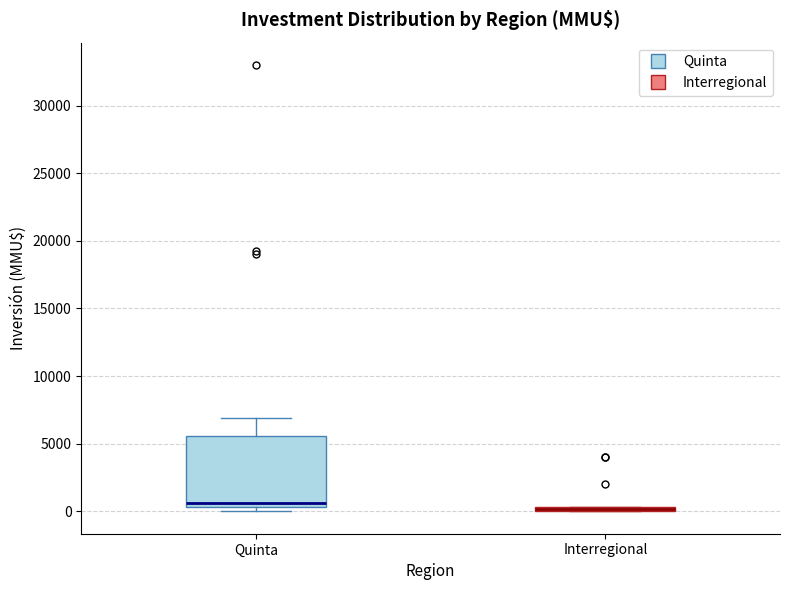

Where is the lower edge of the box for Interregional on the y-axis? The values are not printed on the chart, so give them approximately, as read against the axis.

0